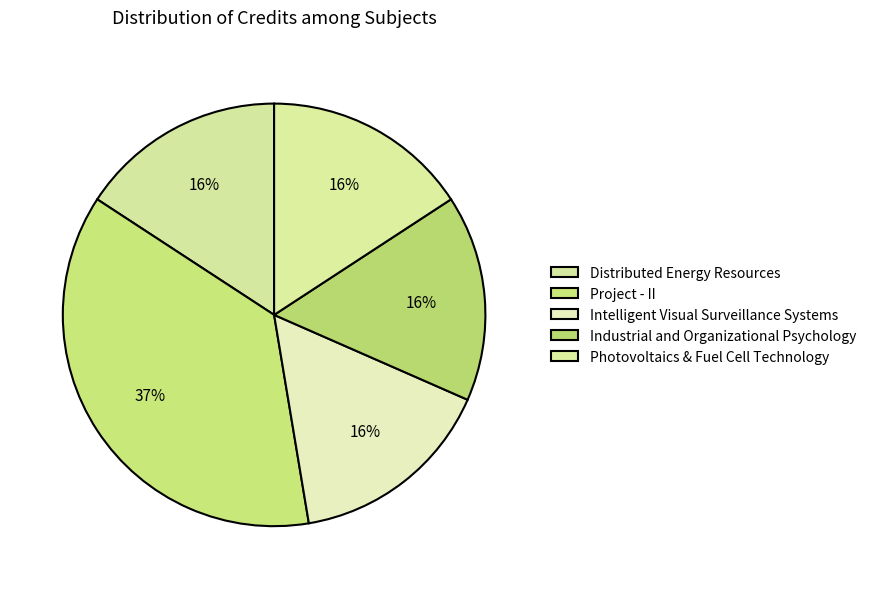

How many segments does this pie chart have?

5